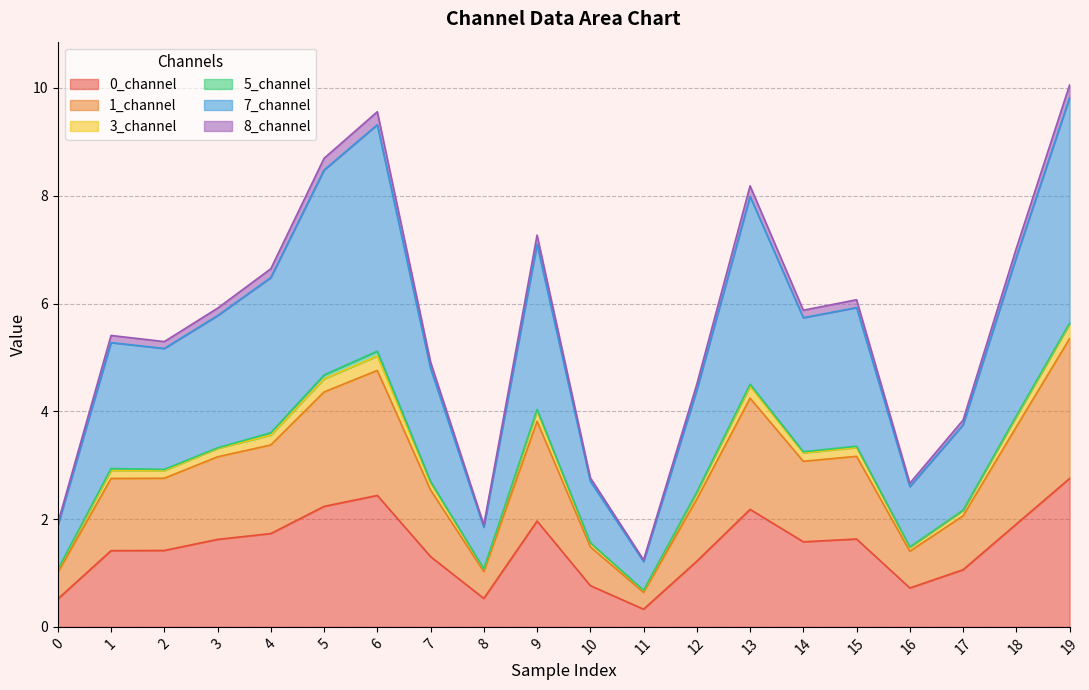

True or false: 0_channel and 7_channel cross at least once.

False